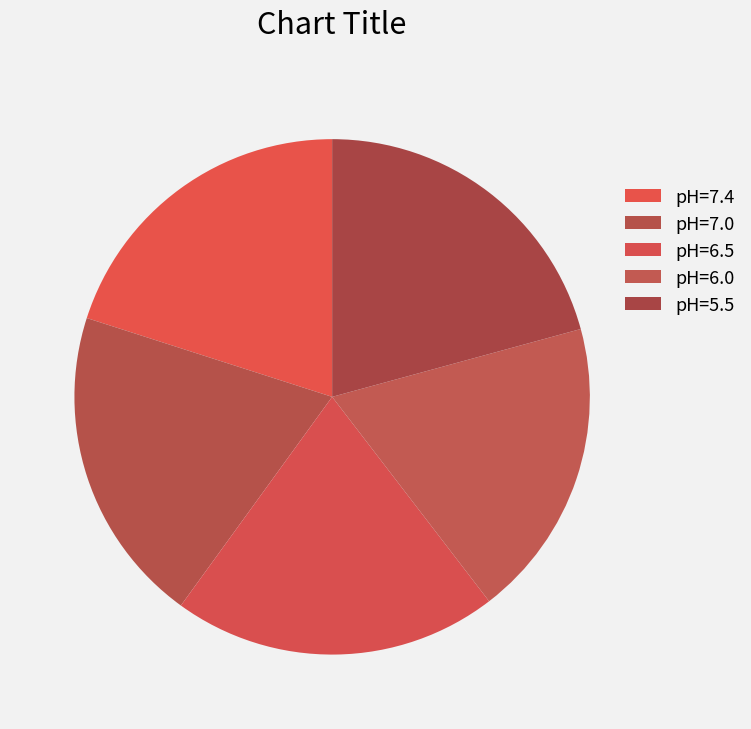

To the nearest percent, what percentage of the pie is pH=6.0?

19%